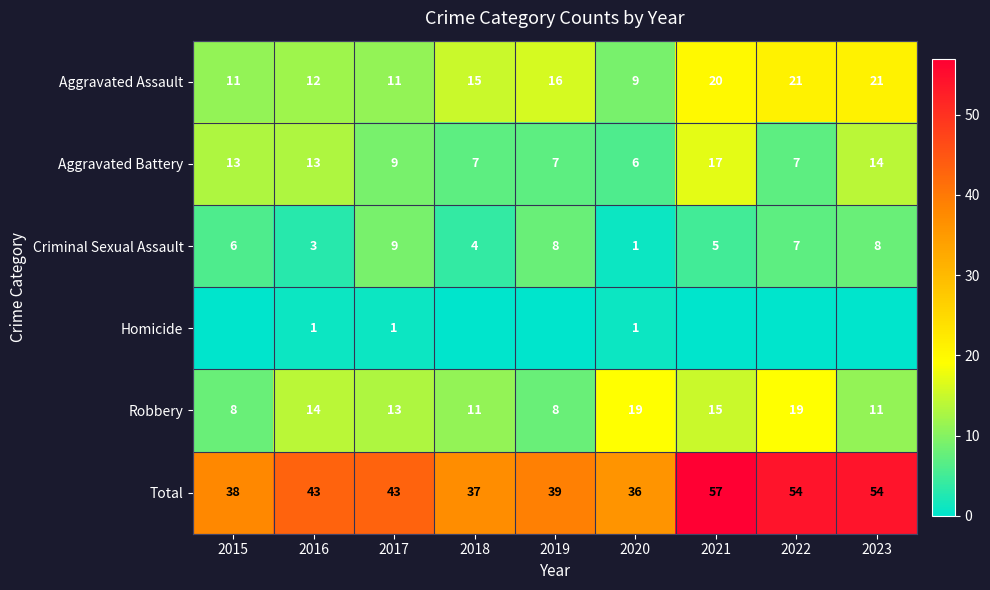

What is the difference between the Total values at 2017 and 2018?

6